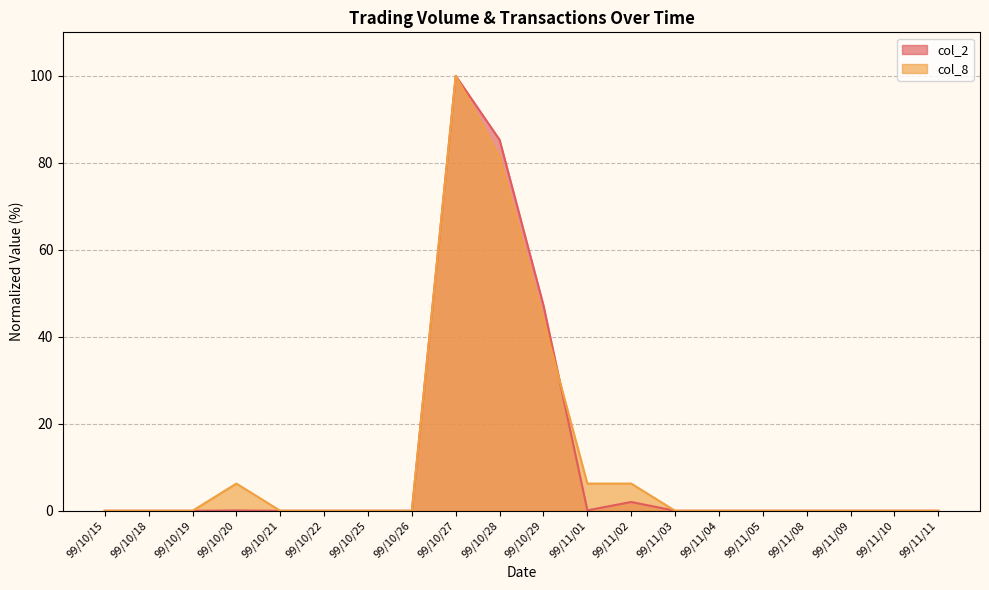

What is the average value of the col_2 series?

11.7